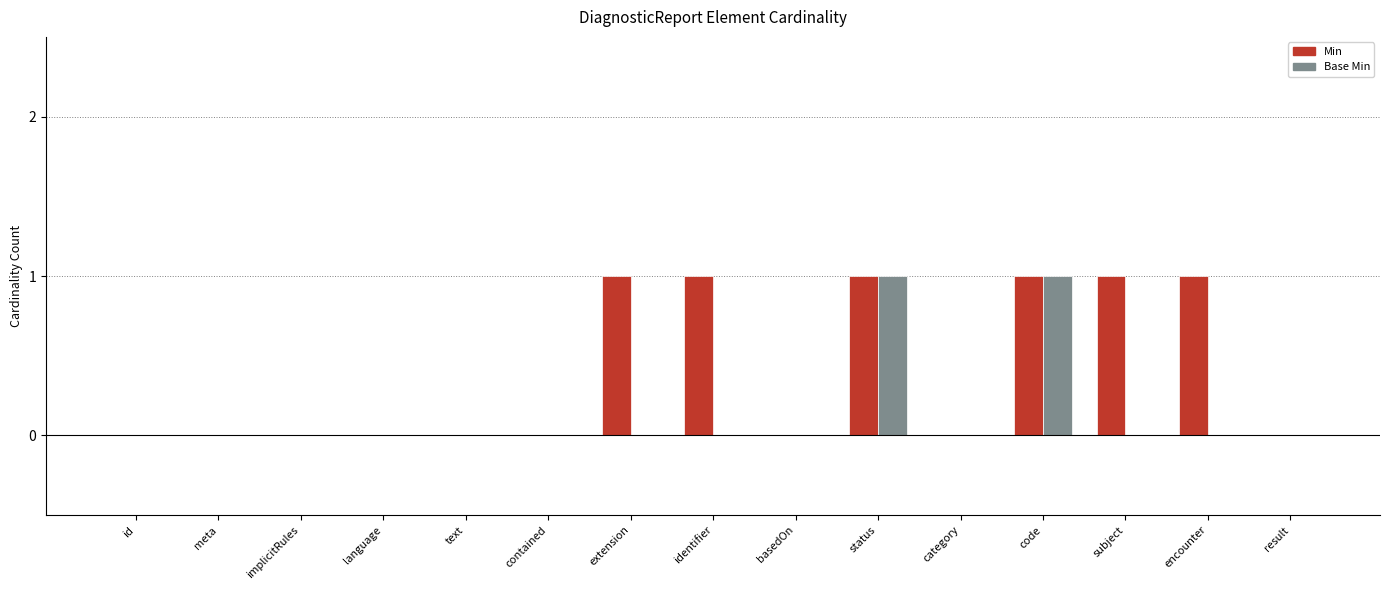

What is the difference between the Min values at category and subject?

1